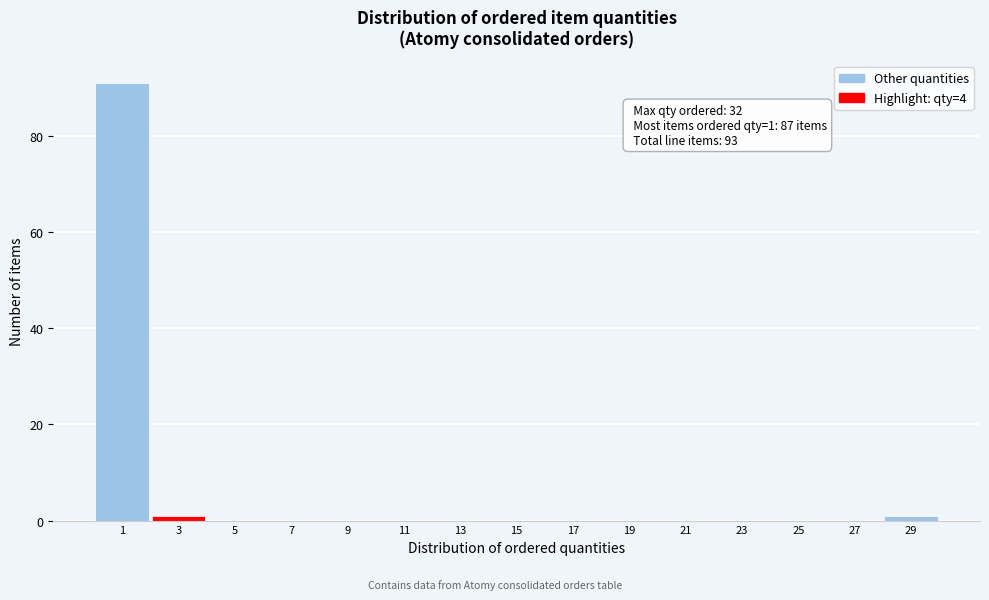

Reading left to right, what are all the values shown in this chart?

1=91	3=1	5=0	7=0	9=0	11=0	13=0	15=0	17=0	19=0	21=0	23=0	25=0	27=0	29=1